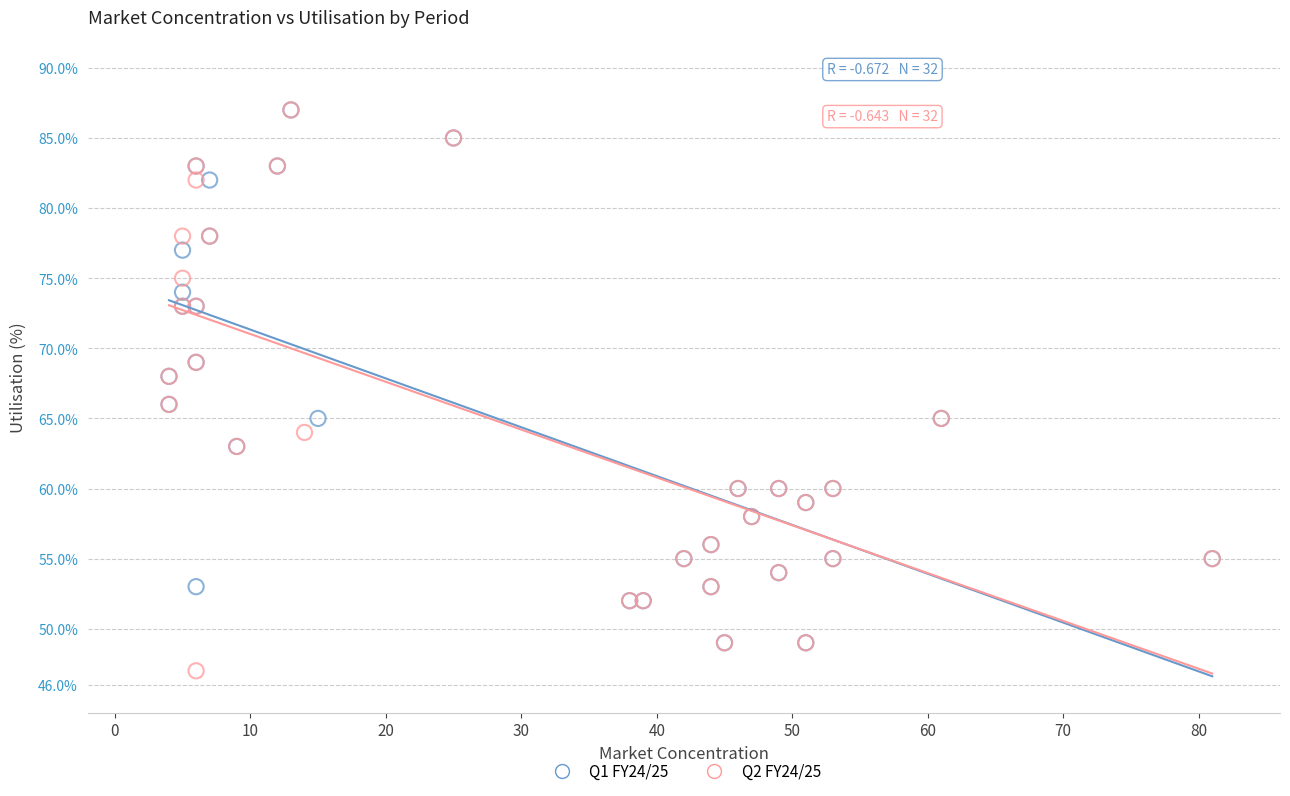

Which series contains the lowest Y value?

Q2 FY24/25